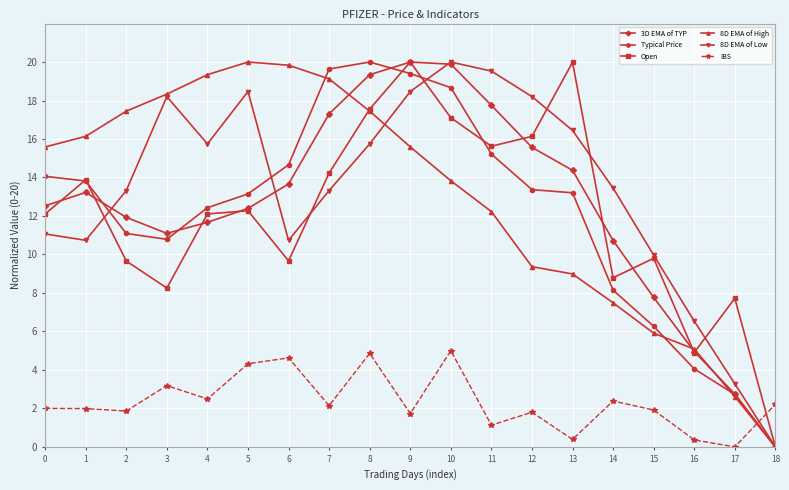

What is the difference between the highest and lowest values at 3?

15.1